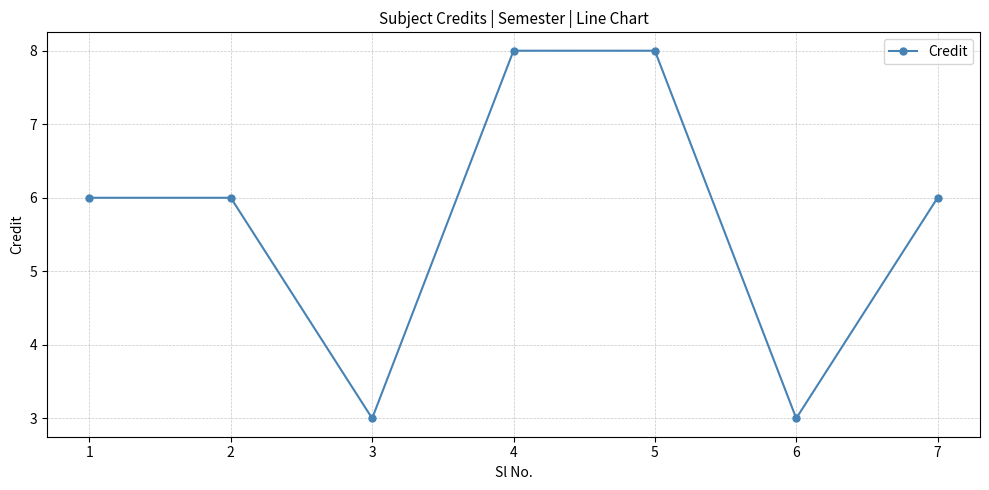

What is the approximate value at 2?

6